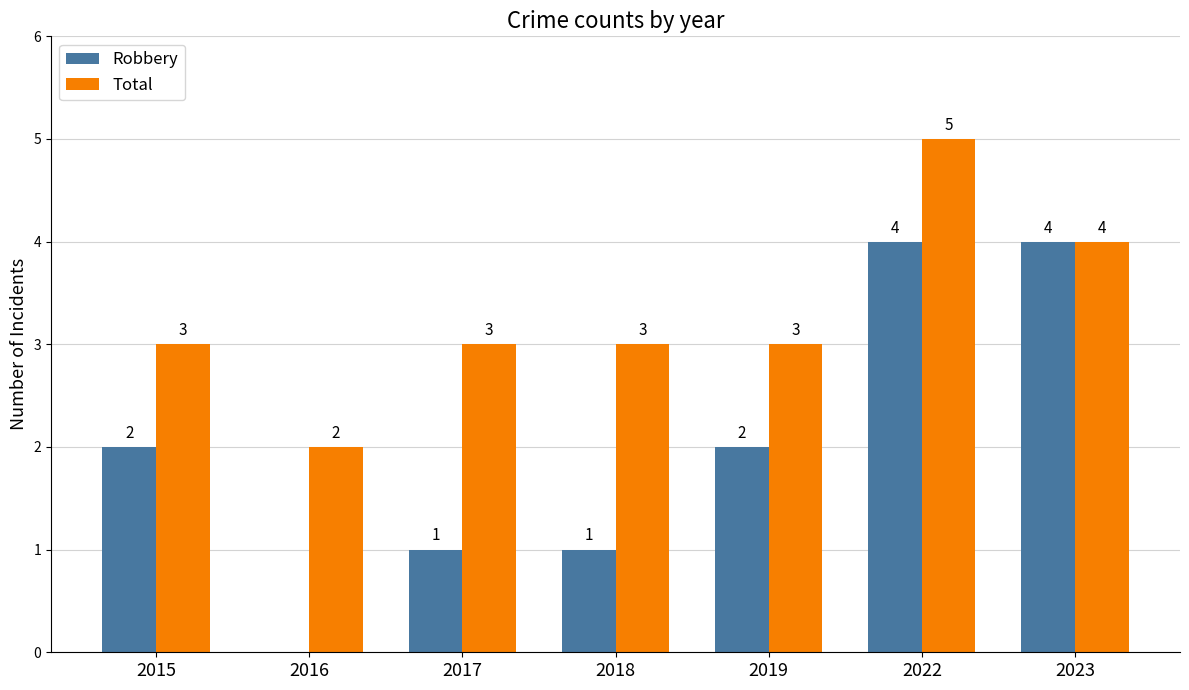

Reading left to right, extract all data points from this chart.

Robbery: 2015=2	2016=0	2017=1	2018=1	2019=2	2022=4	2023=4
Total: 2015=3	2016=2	2017=3	2018=3	2019=3	2022=5	2023=4